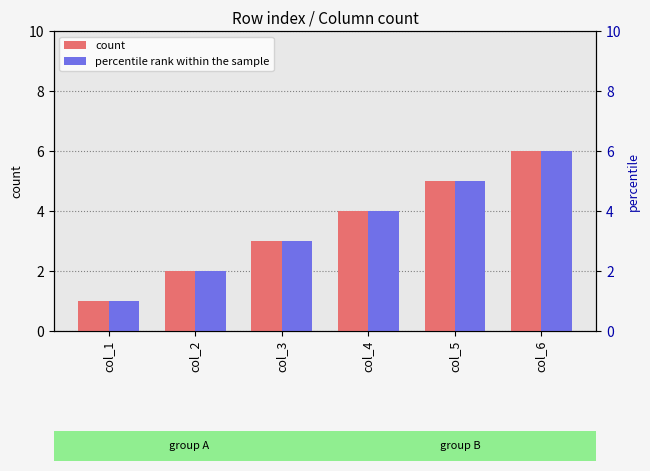

Rank the series by their maximum value, from highest to lowest.

count, percentile rank within the sample